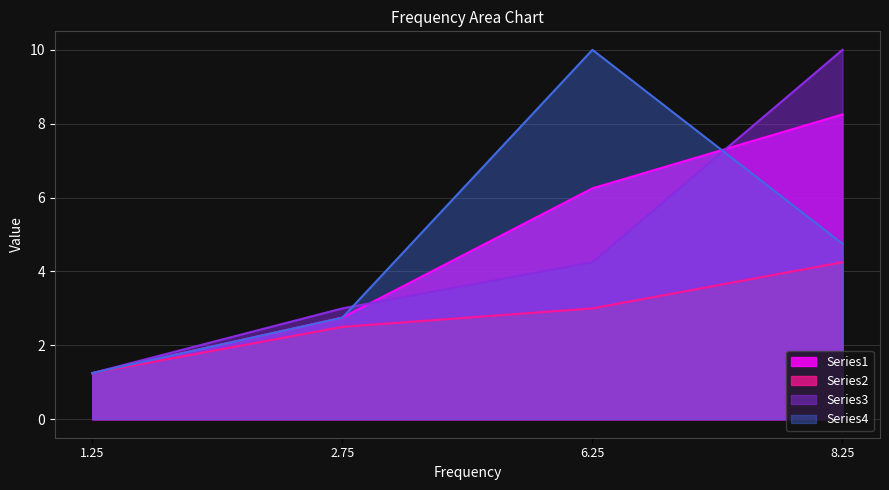

Where does the Series1 series first go above 6?

6.25